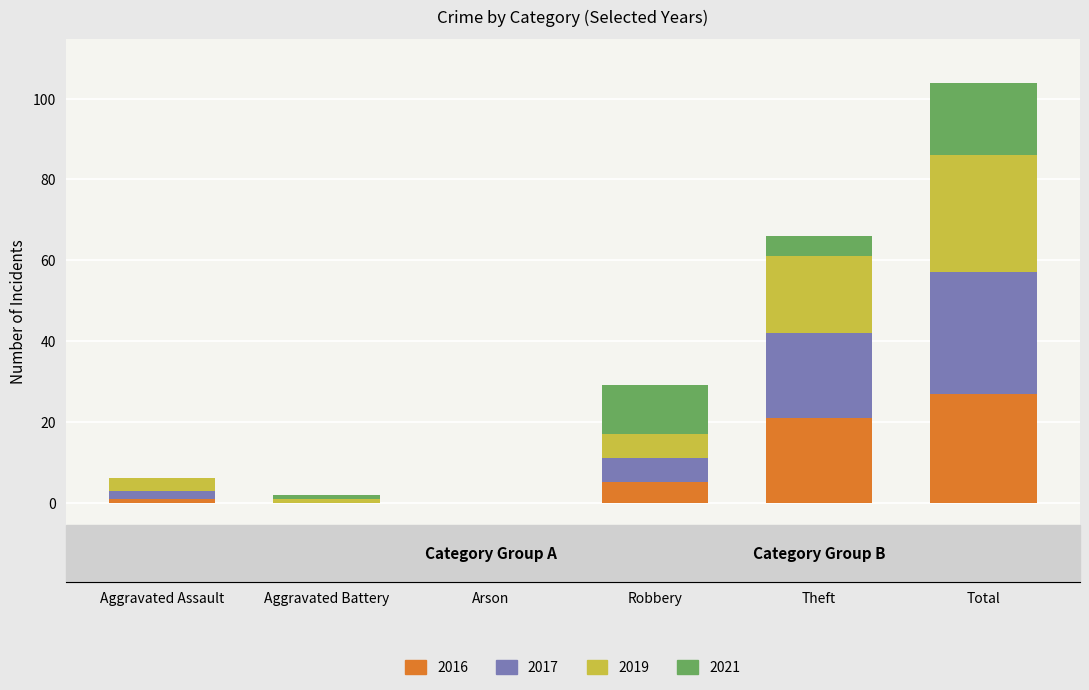

What is the total value across all series at Aggravated Assault?

6